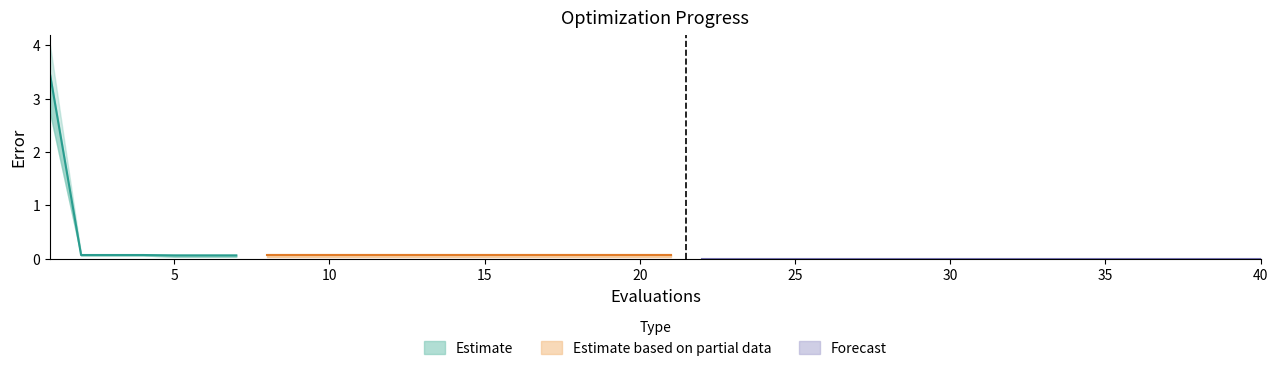

True or false: mean and best cross at least once.

False